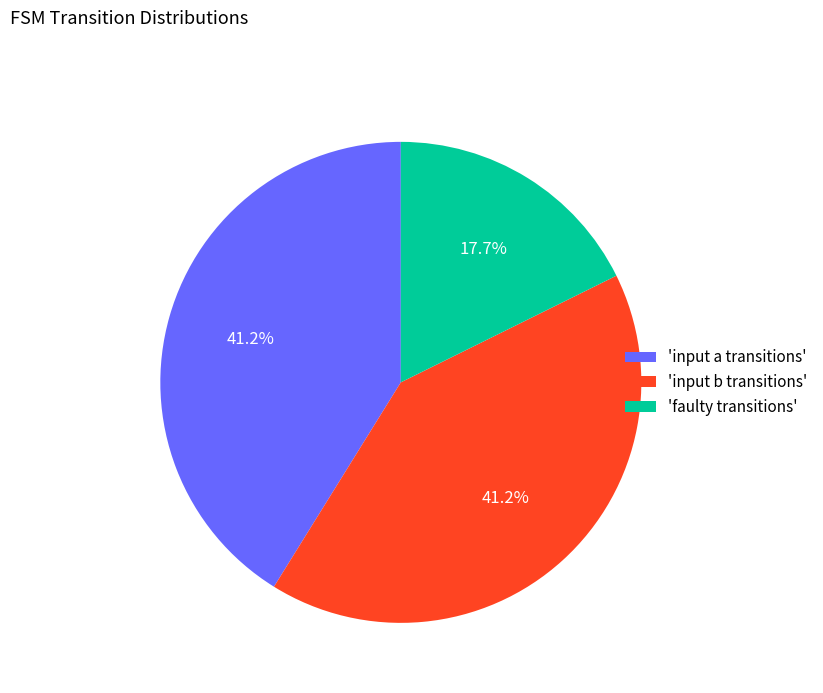

How many slices are in this pie chart?

3